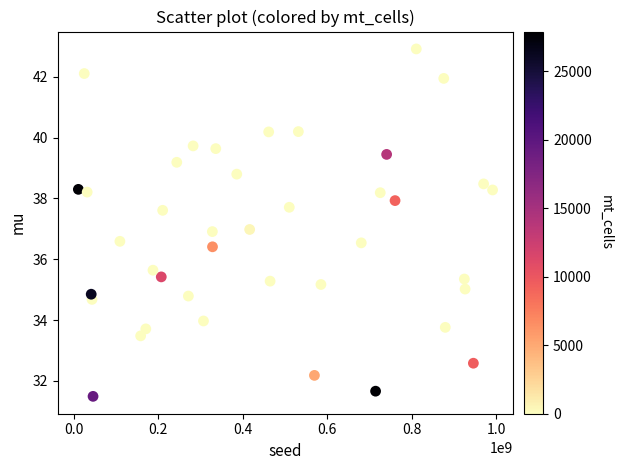

What is the range of Y values (max minus min)?

11.4